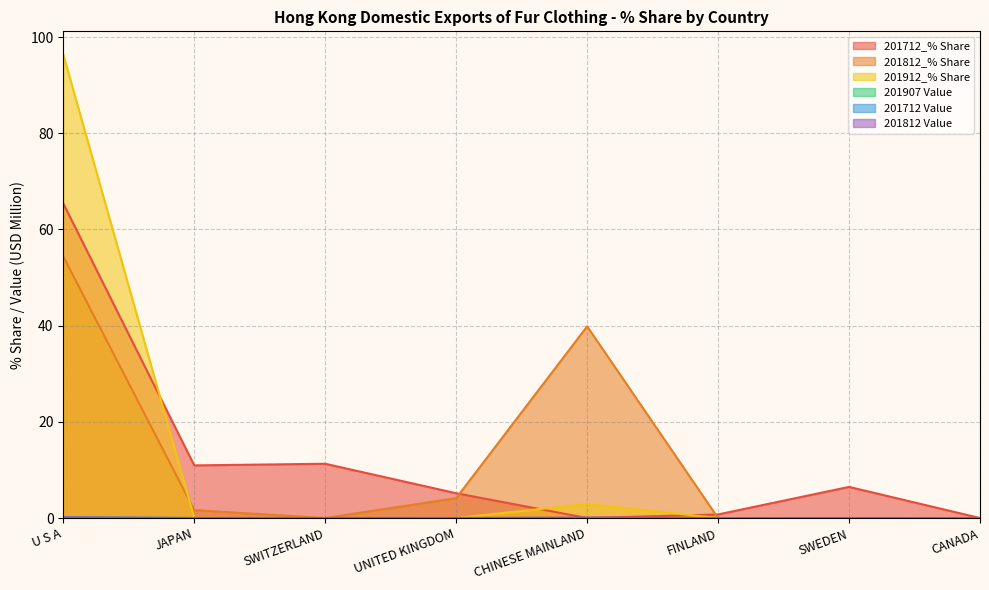

What is the maximum value for 201712 Value?

0.1